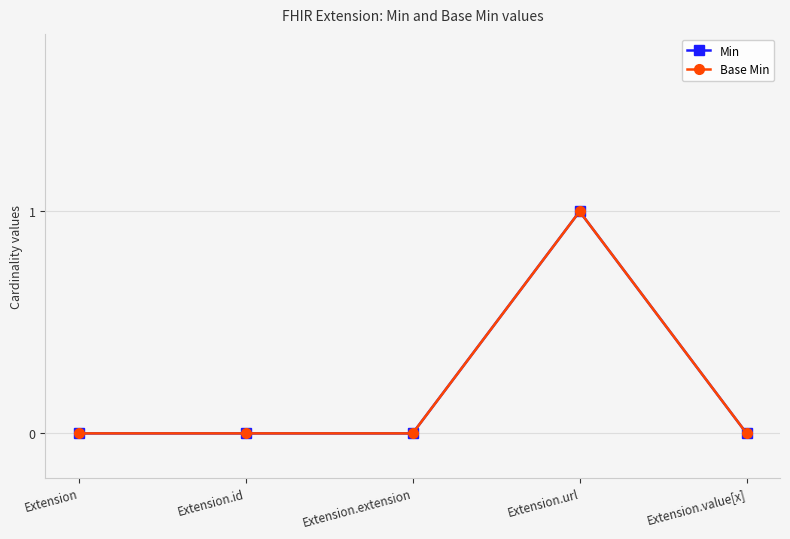

What is the maximum value shown in the chart?

1